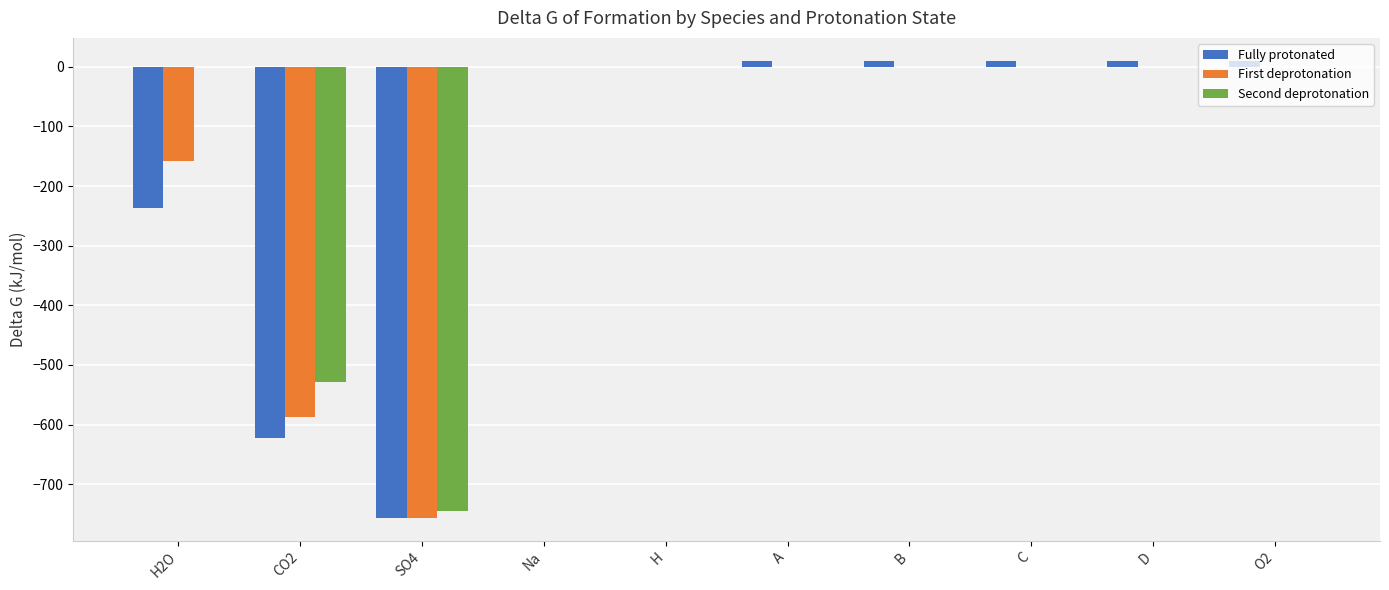

Are the bars horizontal?

No